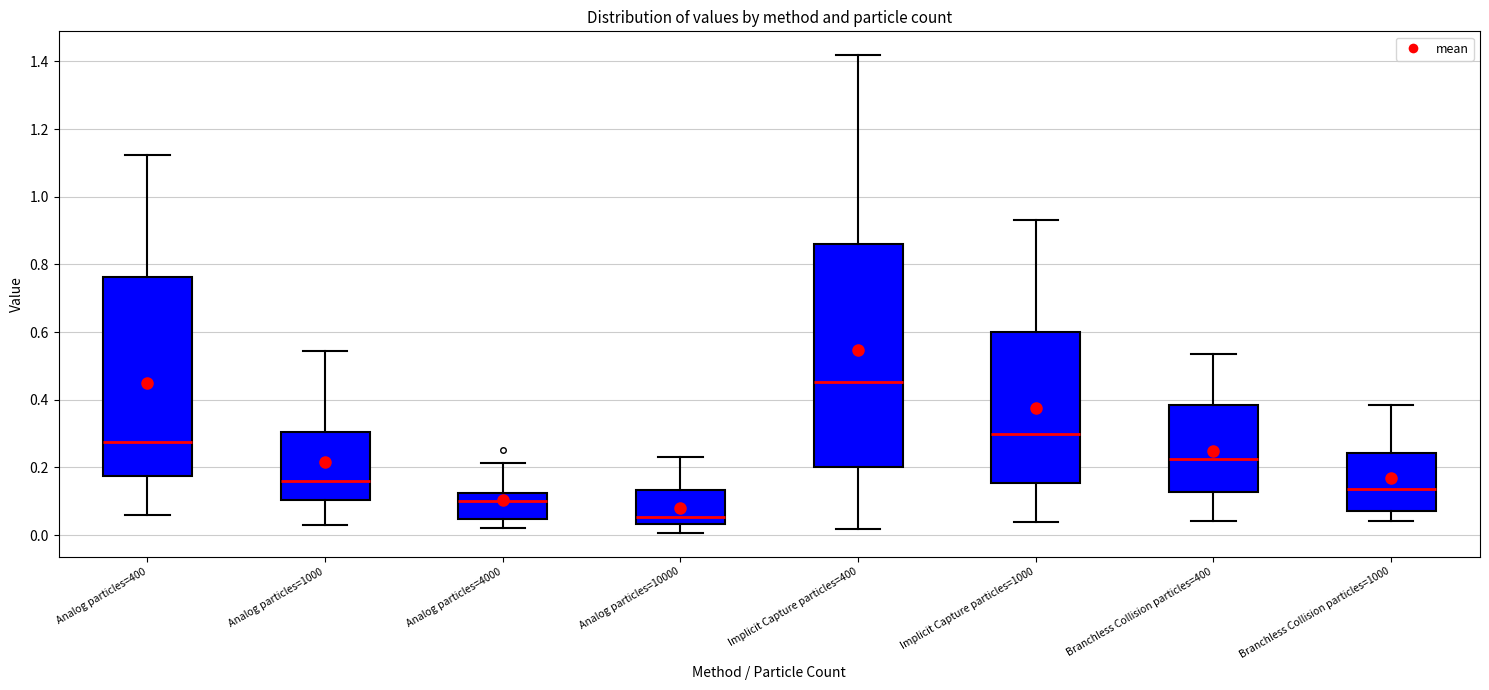

Where is the upper edge of the box for Analog particles=4000 on the y-axis? The values are not printed on the chart, so give them approximately, as read against the axis.

0.12